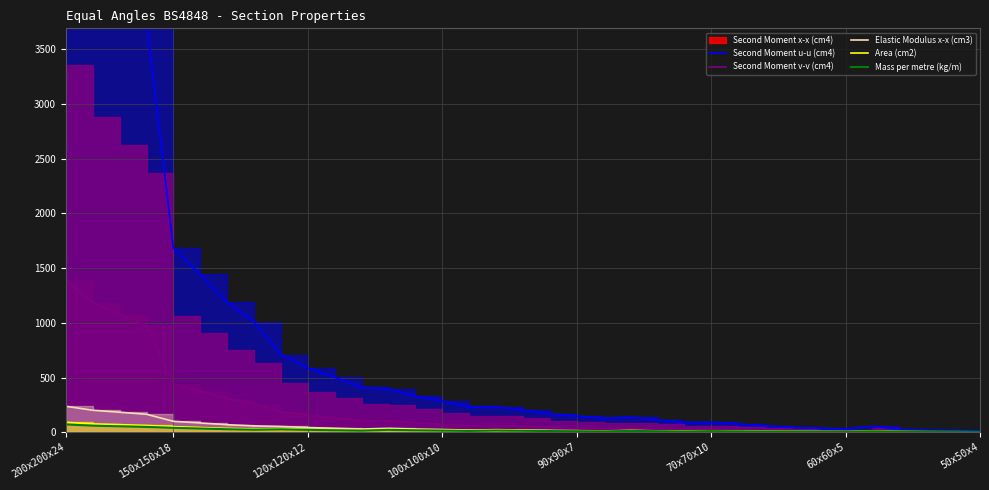

Rank the series at 20 from highest to lowest value.

Second Moment u-u (cm4), Second Moment v-v (cm4), Elastic Modulus x-x (cm3), Area (cm2), Mass per metre (kg/m)